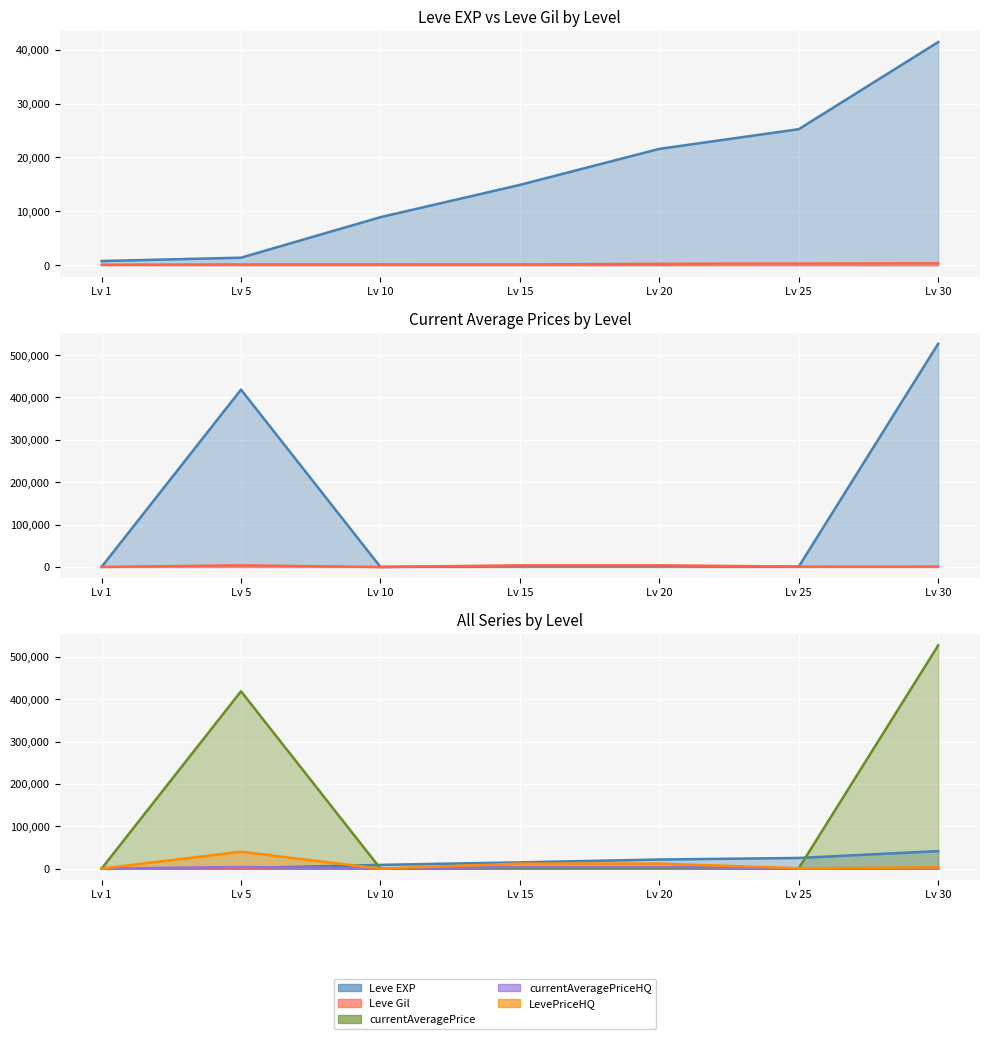

Rank the categories by currentAveragePriceHQ value from highest to lowest.

Lv 20, Lv 15, Lv 5, Lv 30, Lv 25, Lv 1, Lv 10